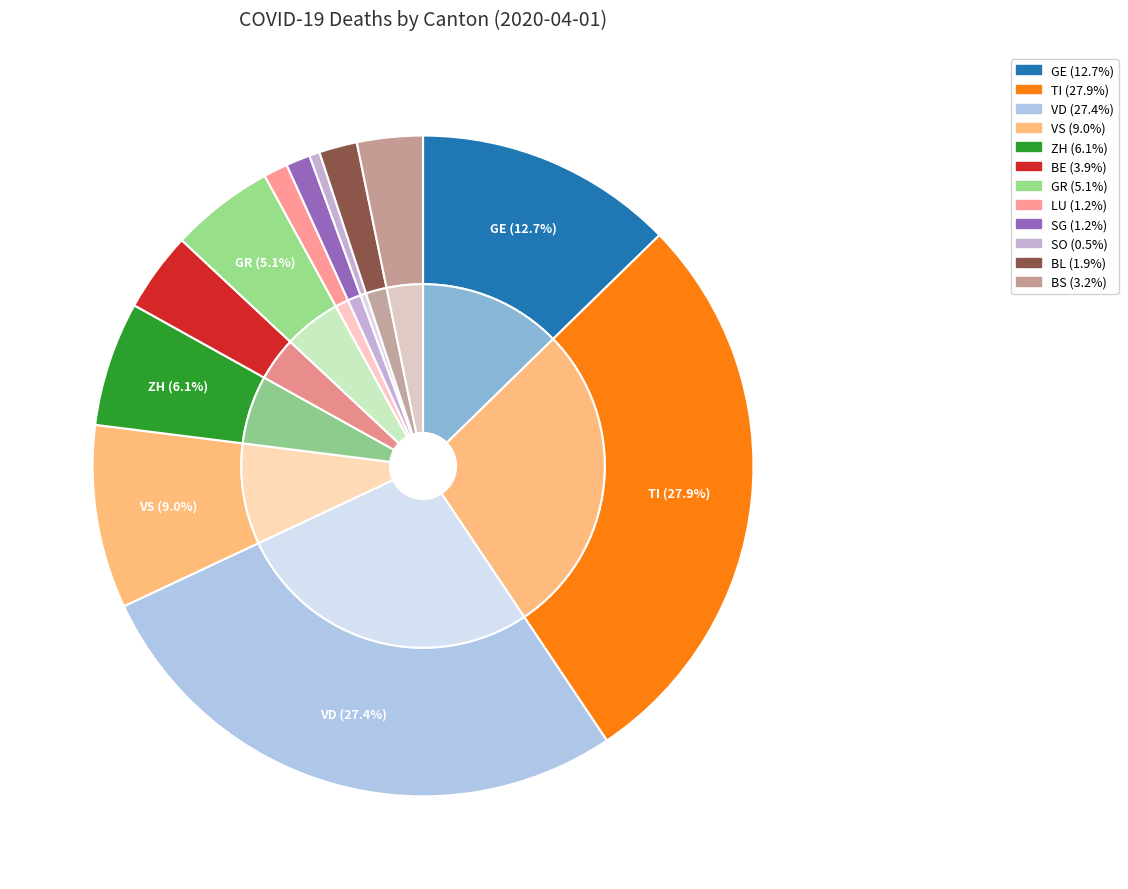

What percentage is NOT represented by BS?

96.8%